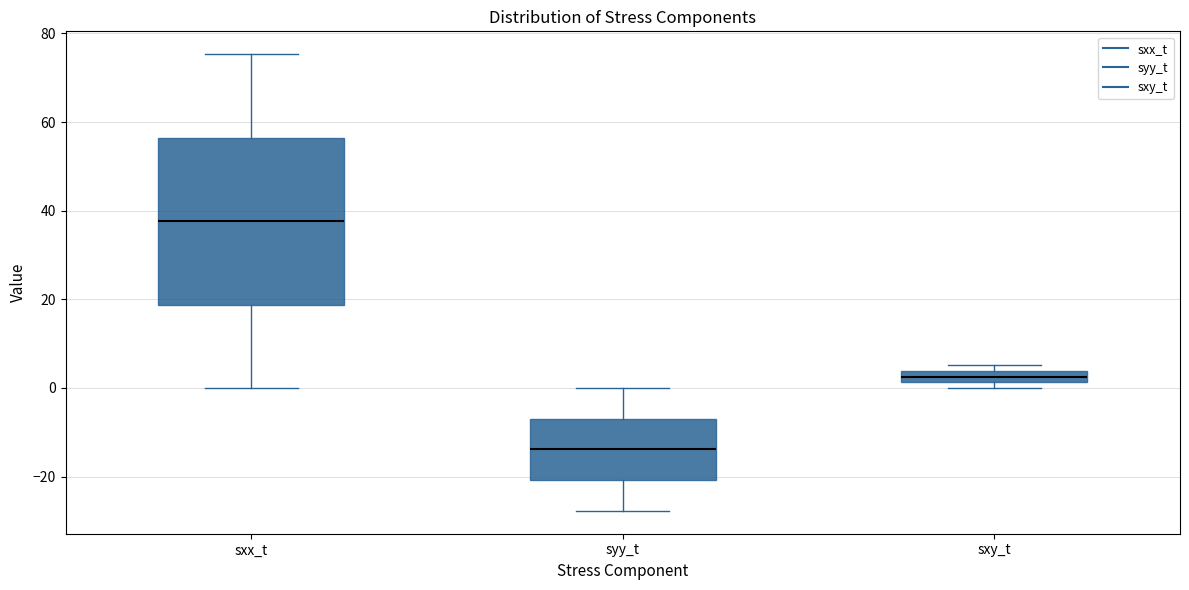

Where is the upper edge of the box for sxy_t on the y-axis? The values are not printed on the chart, so give them approximately, as read against the axis.

4